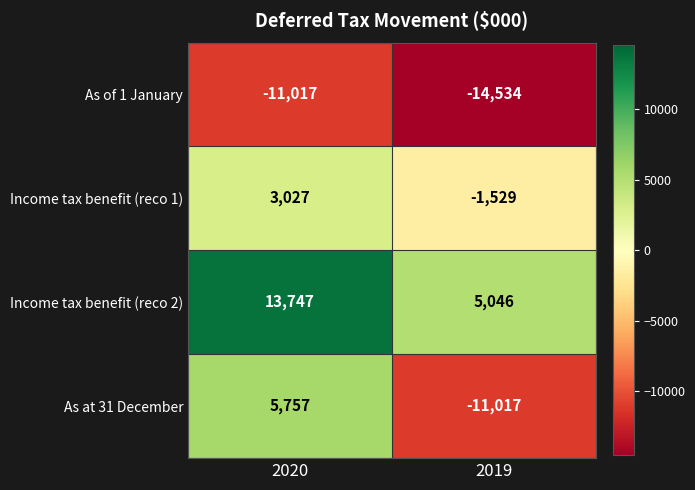

At which label does As of 1 January reach its minimum?

2019